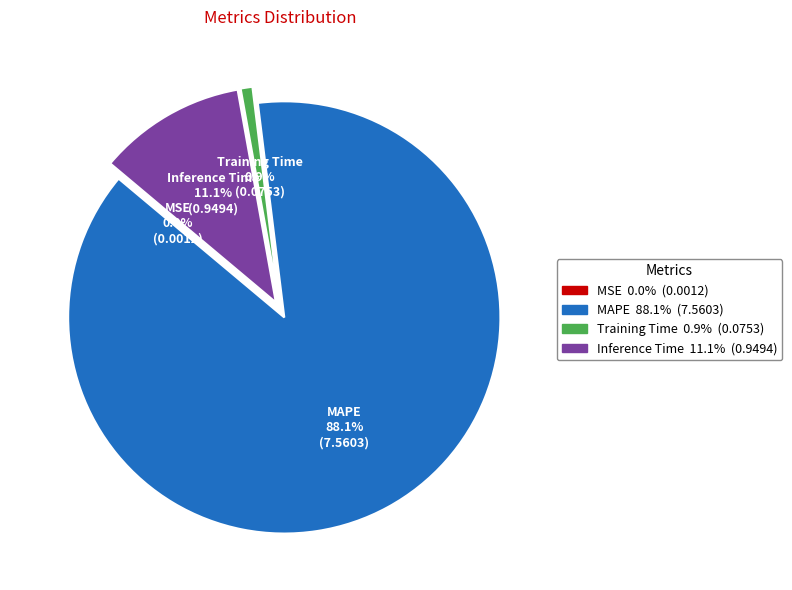

Is it true that Training Time is 8% of the pie?

False